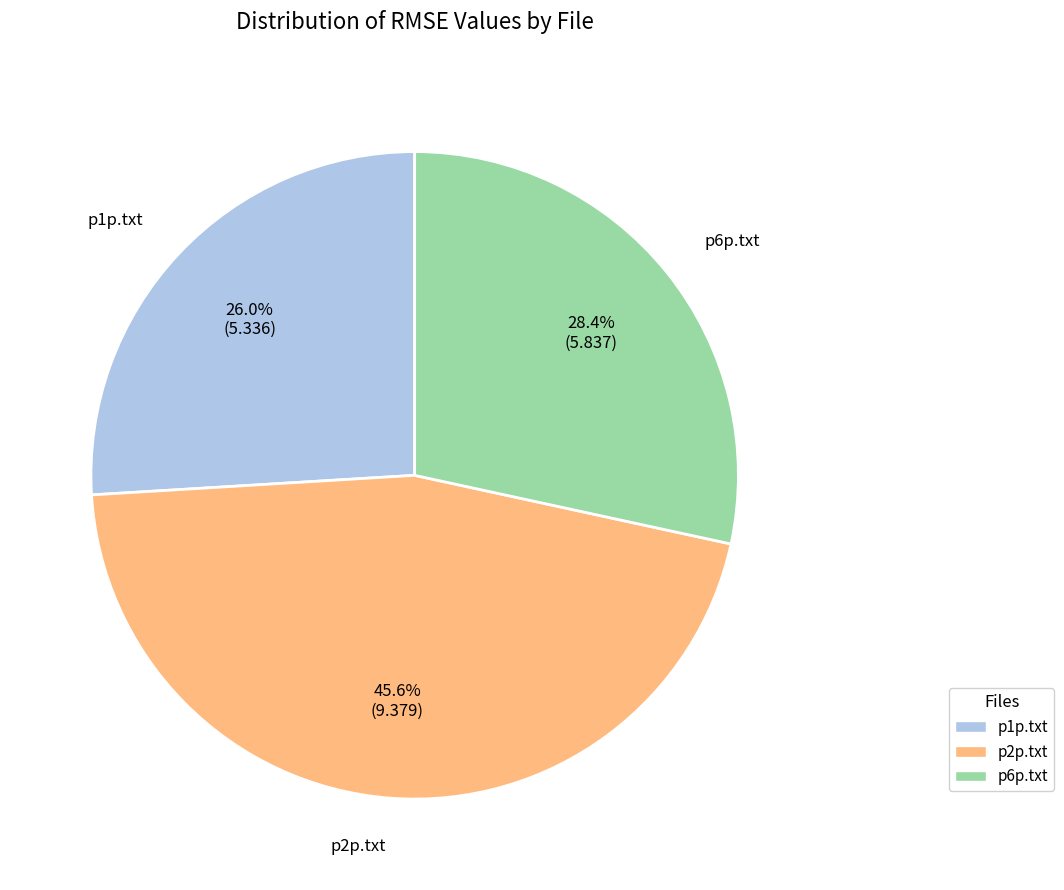

Which slice is the largest?

p2p.txt